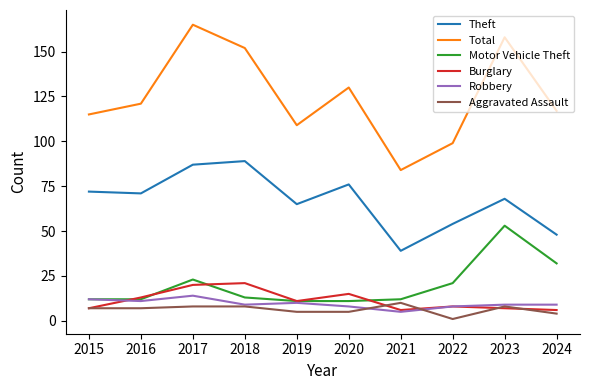

Does the chart display data point markers on the line(s)?

No